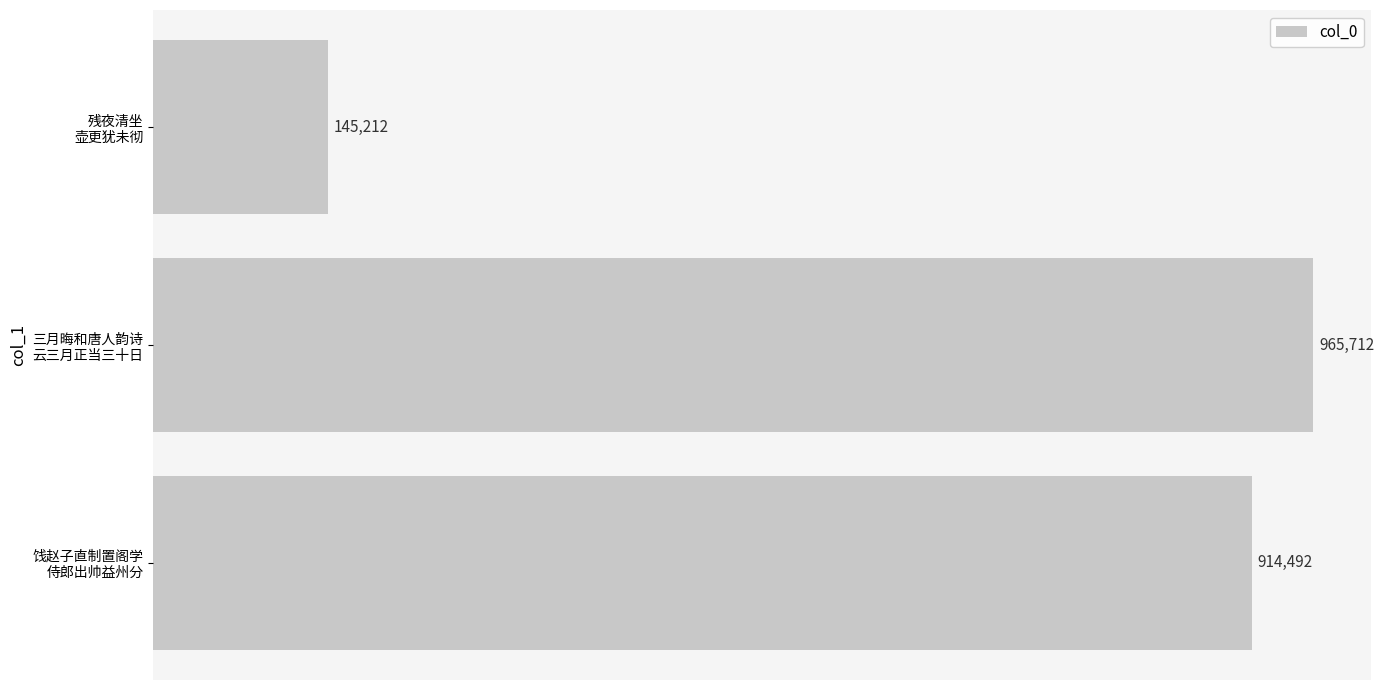

List the labels in order of value, largest first.

三月晦和唐人韵诗
云三月正当三十日, 饯赵子直制置阁学
侍郎出帅益州分, 残夜清坐
壶更犹未彻